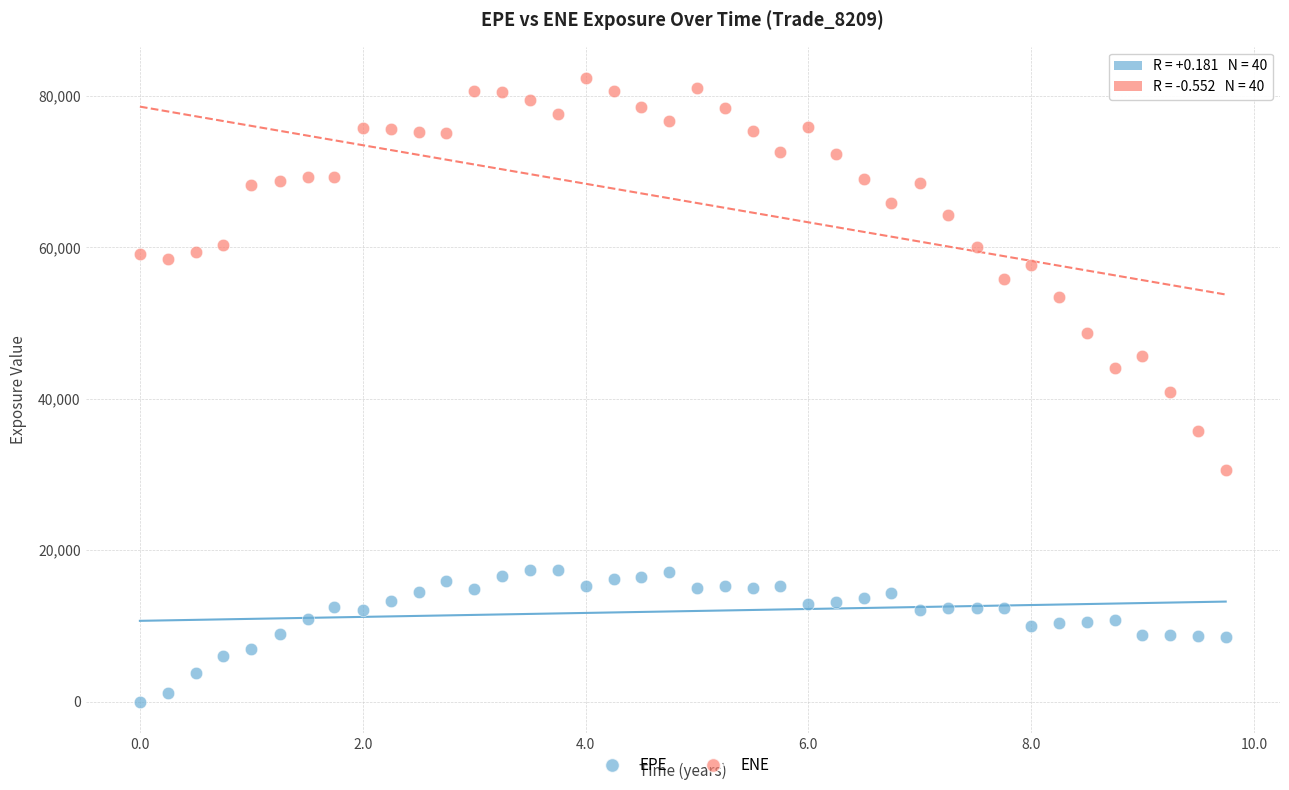

Across all data points, what is the range of X values (max minus min)?

9.7